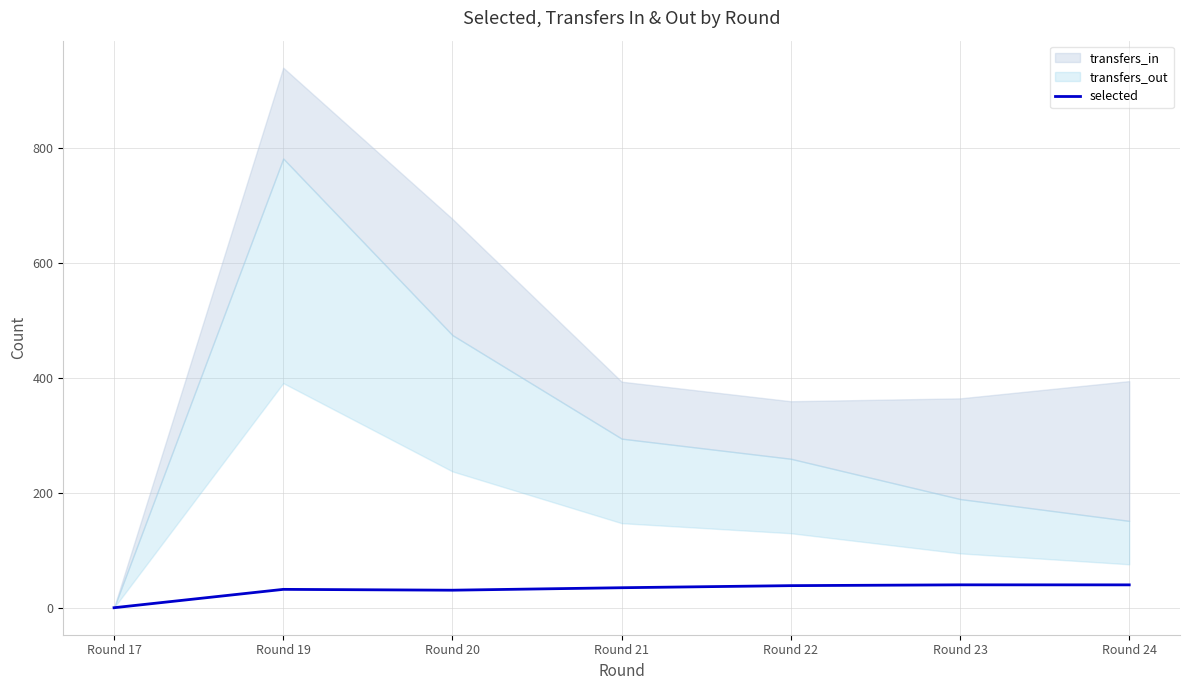

What is the highest value of the selected series?

39.8